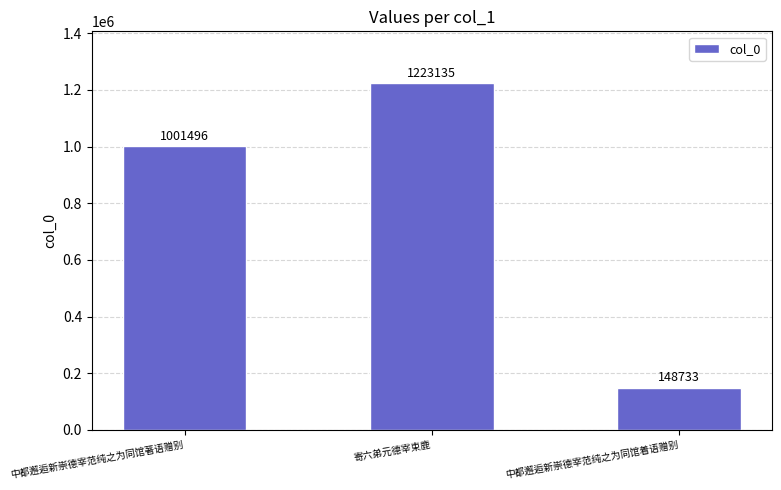

Does the chart contain stacked bars?

No